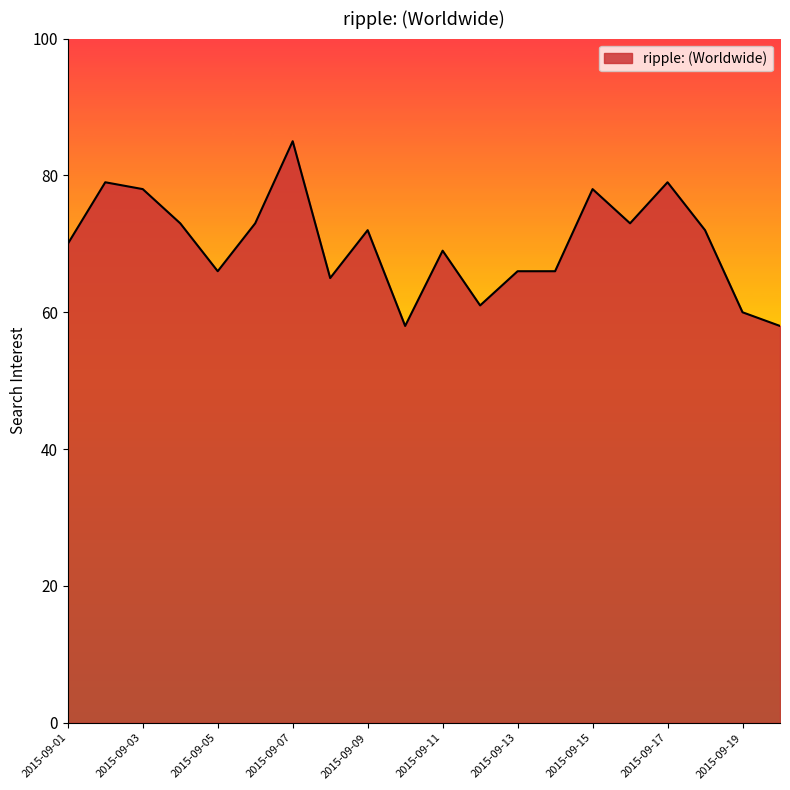

What is the difference between the maximum and minimum values?

27